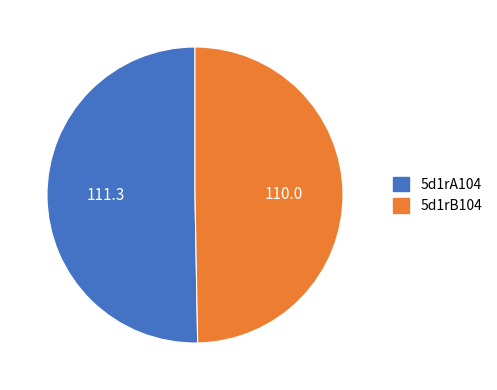

Does any single category account for the majority?

Yes